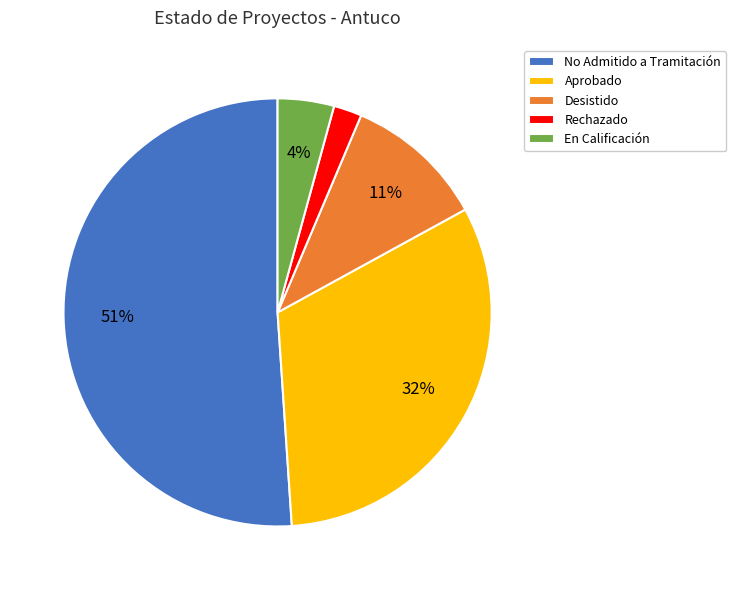

How many segments does this pie chart have?

5